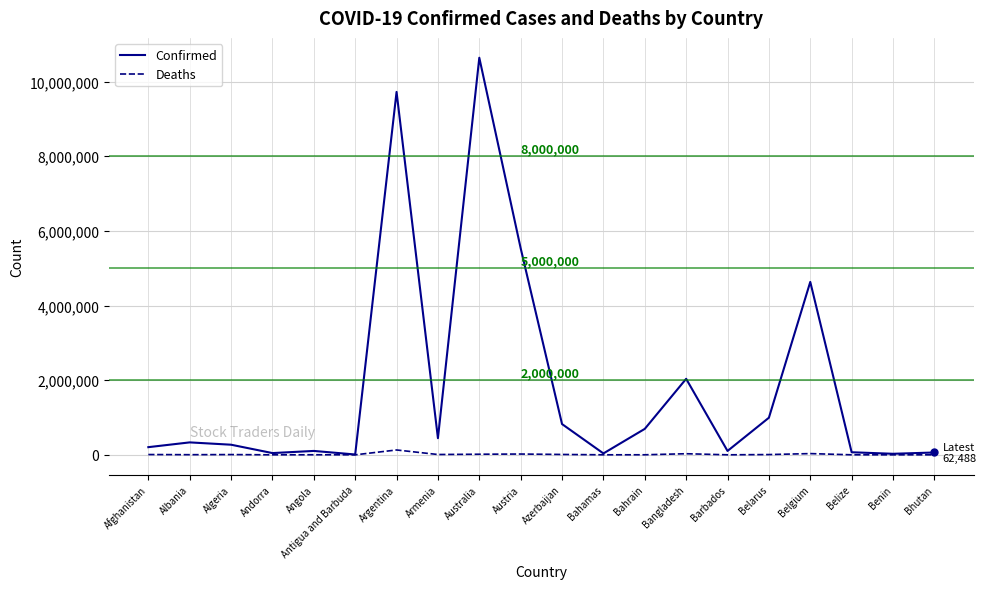

At how many categories does at least one series exceed 6195727?

2